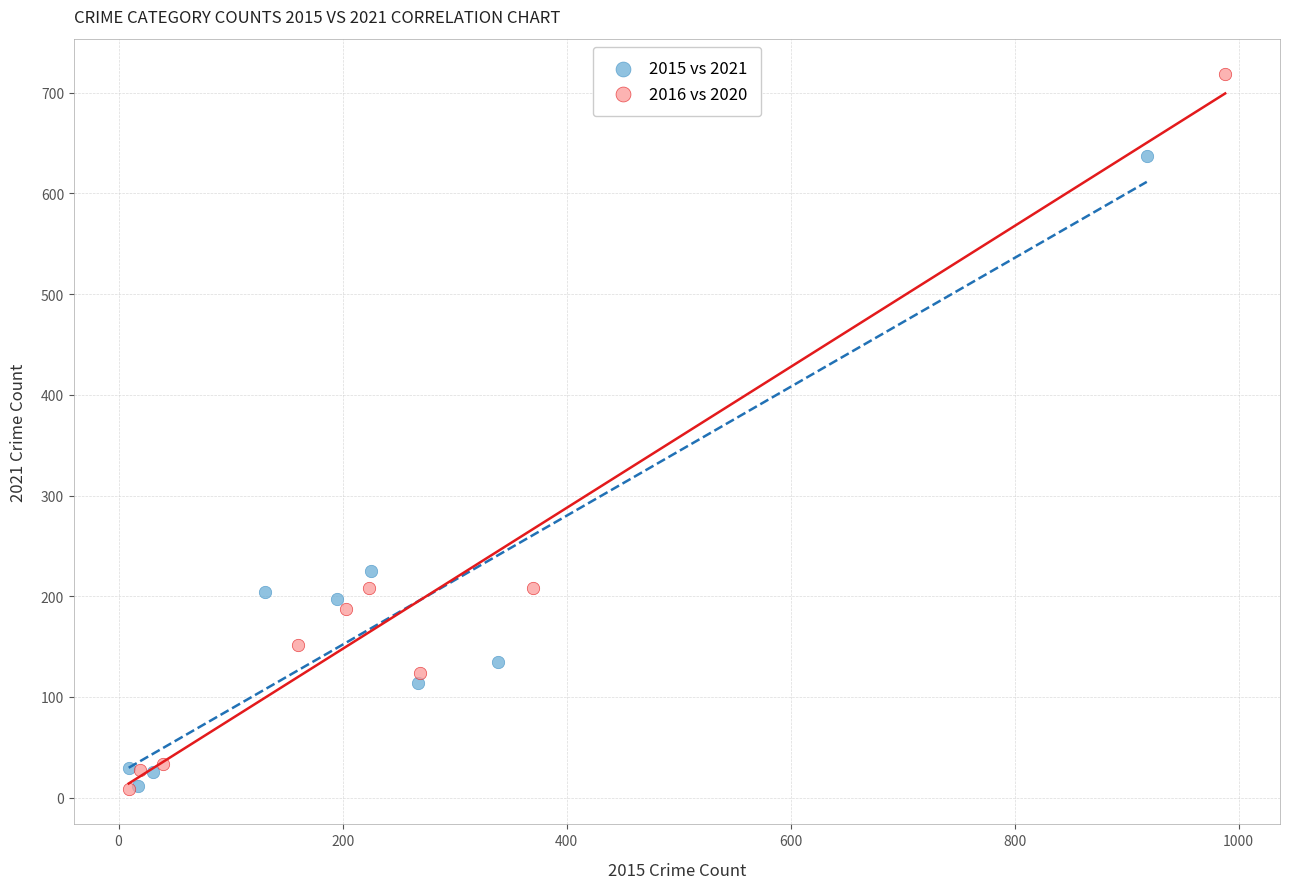

Which series has the largest Y range (max minus min)?

2016 vs 2020